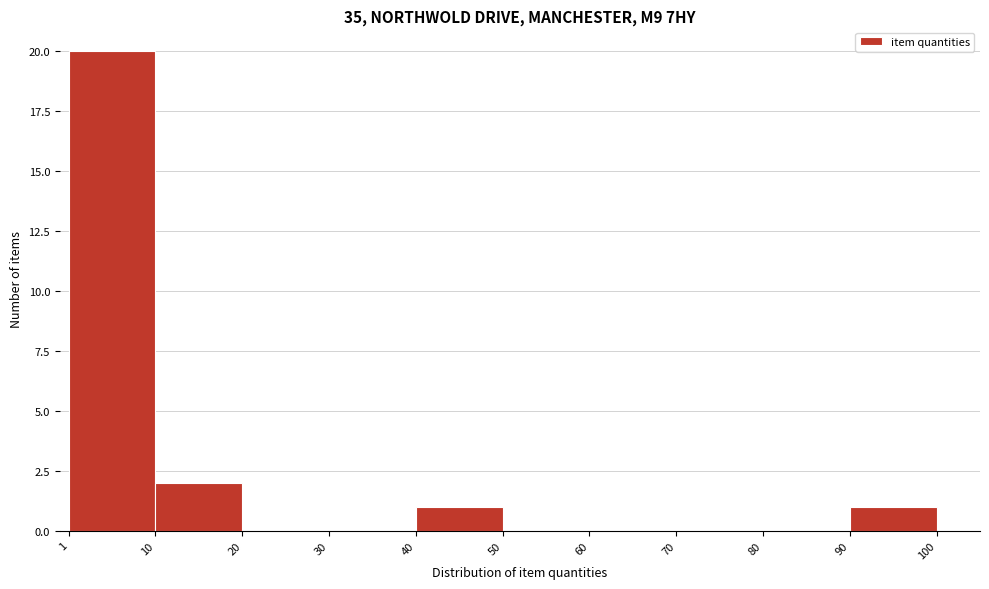

Reading left to right, list every bar in this chart as the range it spans on the x-axis followed by its height. The values are not printed on the chart, so give them approximately, as read against the axis.

1 to 10: 20
10 to 20: 2
20 to 30: 0
30 to 40: 0
40 to 50: 1
50 to 60: 0
60 to 70: 0
70 to 80: 0
80 to 90: 0
90 to 100: 1